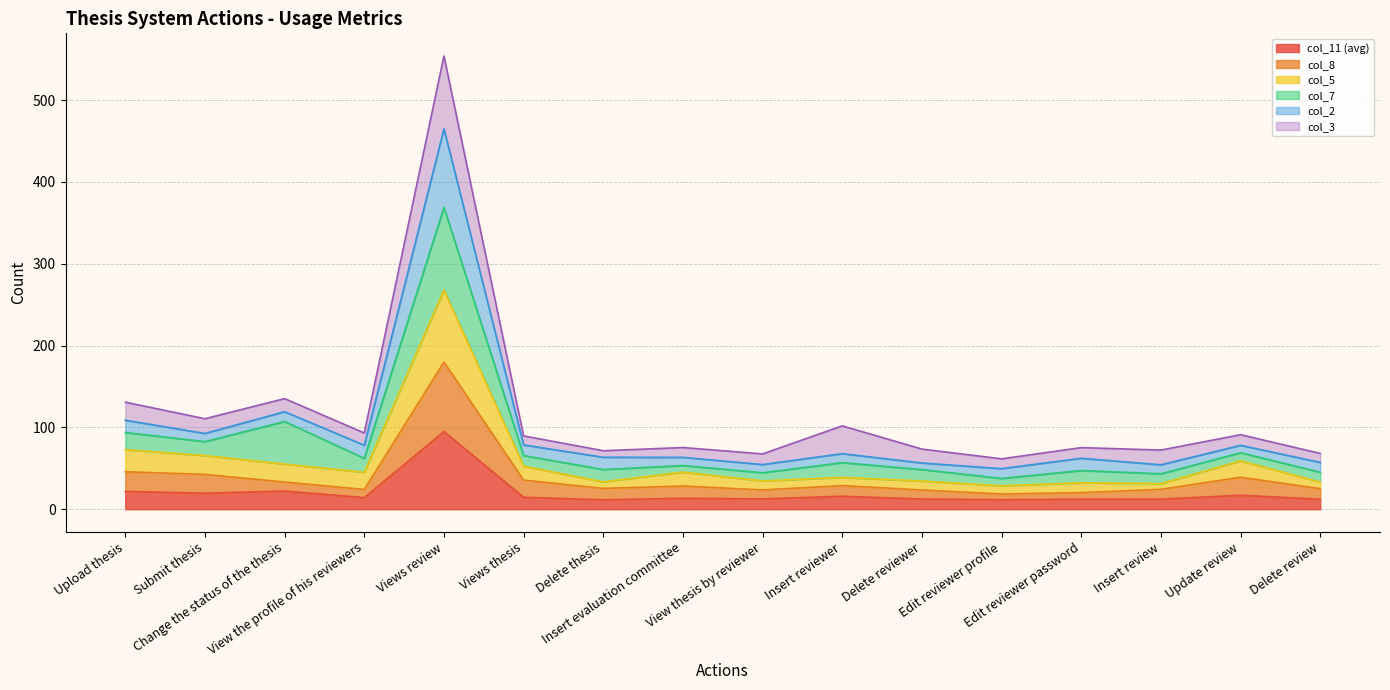

At which category does col_8 reach its first local valley?

View the profile of his reviewers